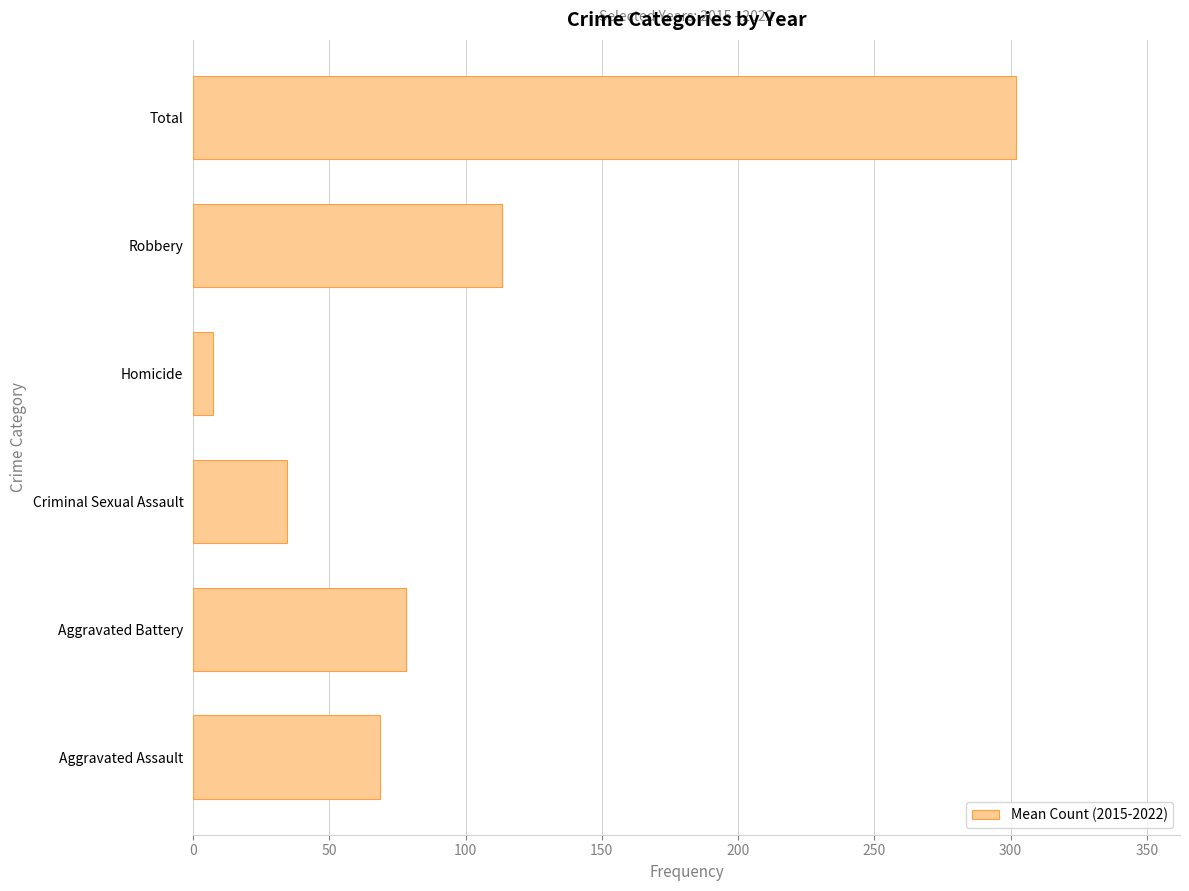

How many distinct data groups are displayed?

1